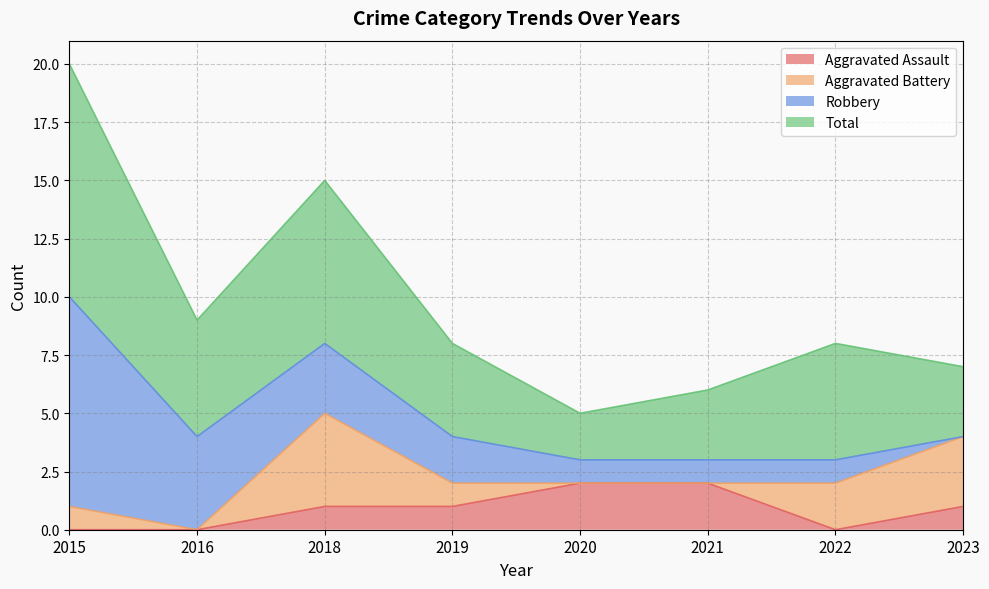

Rank the series at 2020 from lowest to highest value.

Aggravated Battery, Robbery, Aggravated Assault, Total